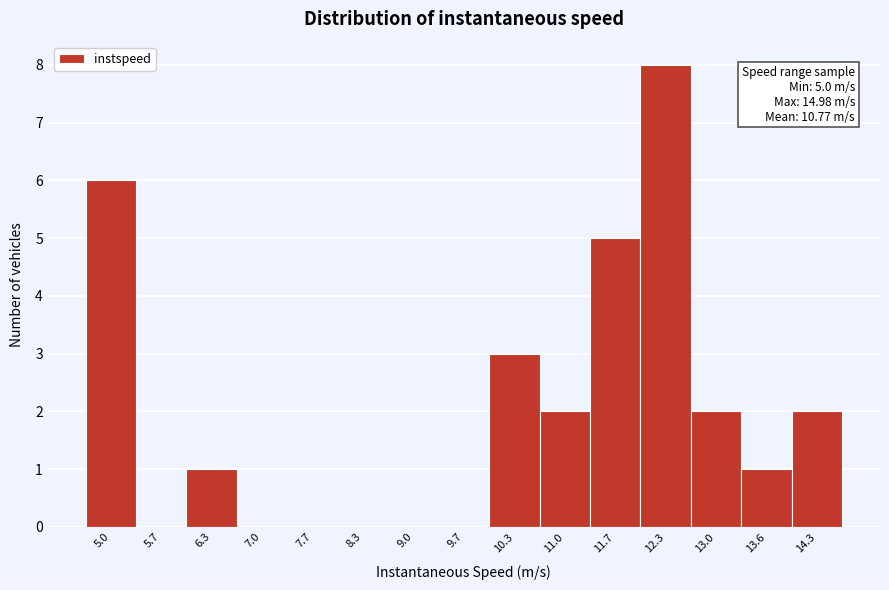

What is the change in value from 9.0 to 11.0?

+2